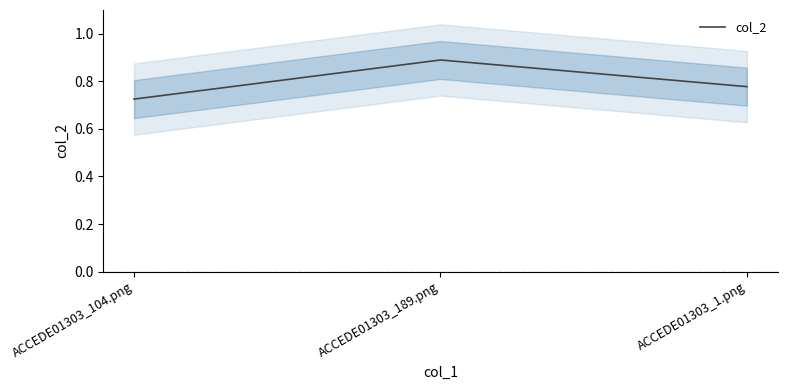

Reading left to right, transcribe all the data shown in this chart.

ACCEDE01303_104.png=0.7	ACCEDE01303_189.png=0.9	ACCEDE01303_1.png=0.8